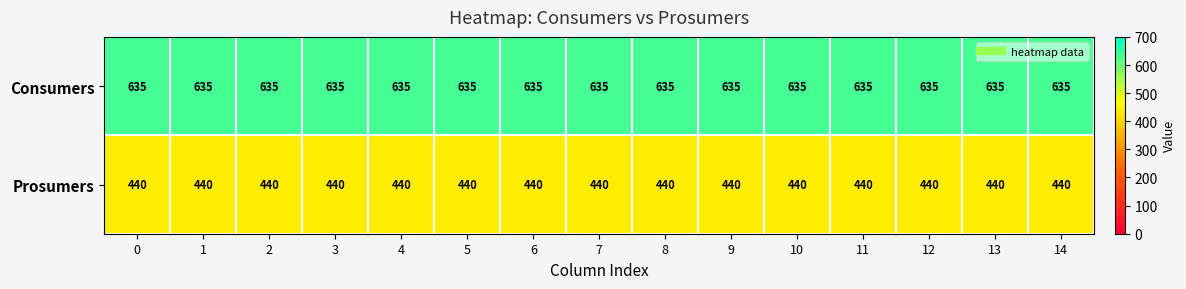

Is the value of Prosumers at 4 greater than the value of Consumers at 14?

No